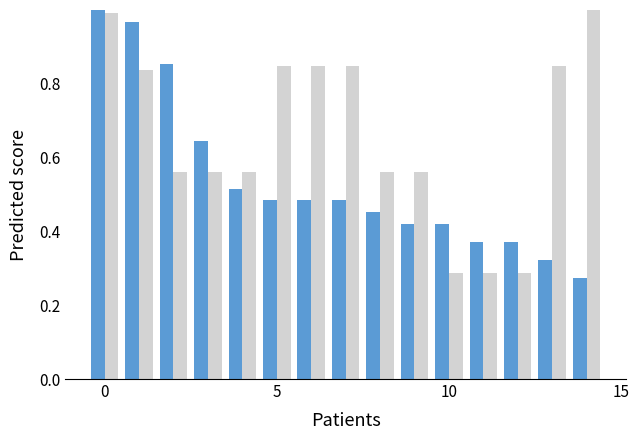

How many series are shown in this chart?

2